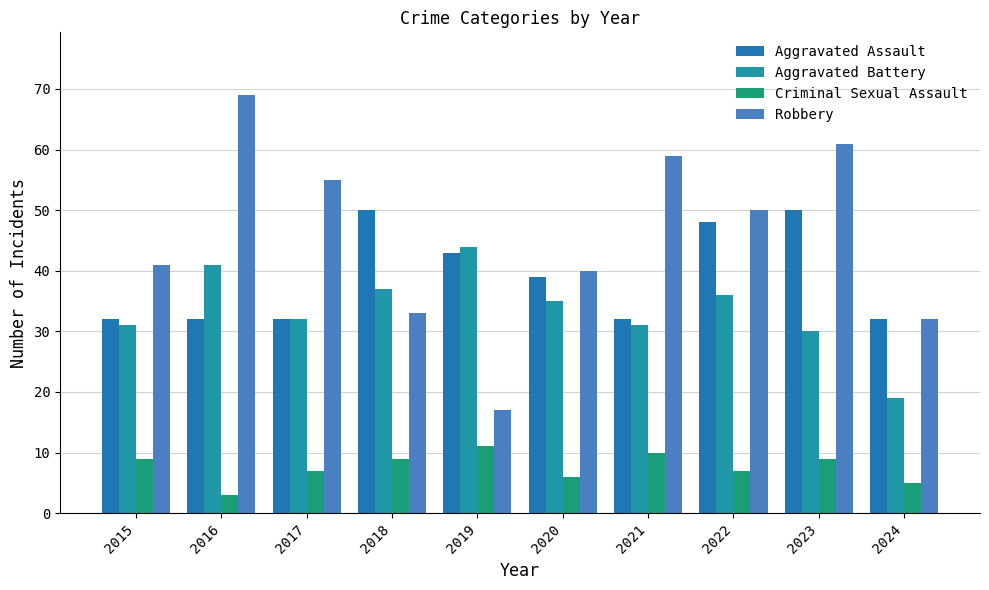

Are the bars horizontal?

No